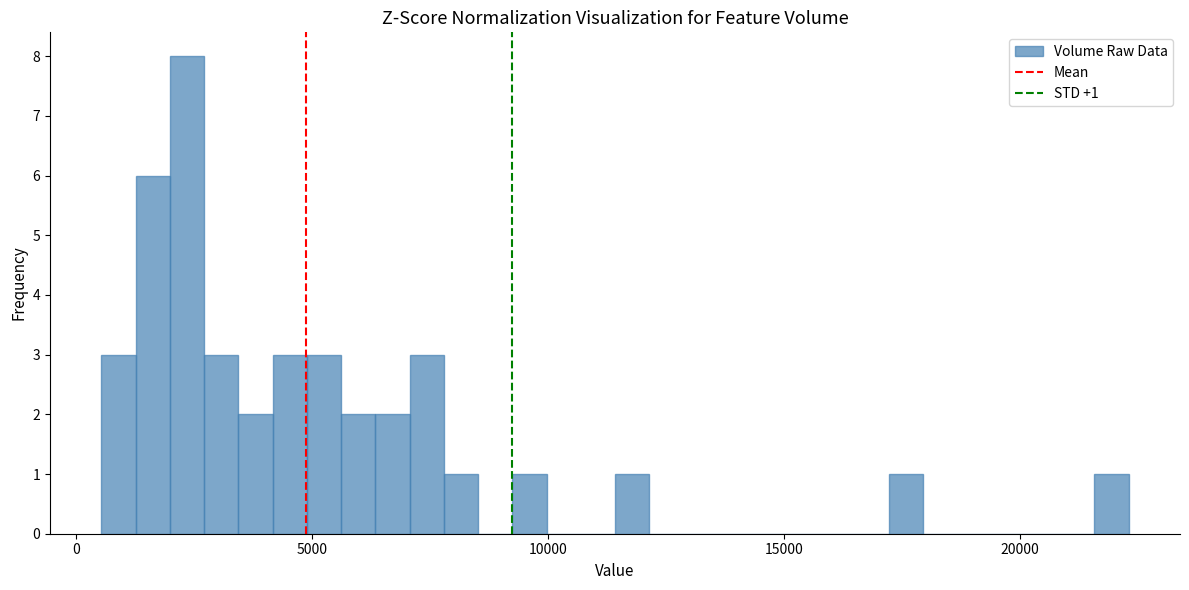

Around what value on the x-axis is the tallest bar? Give the approximate position of its centre, as read against the axis.

2500